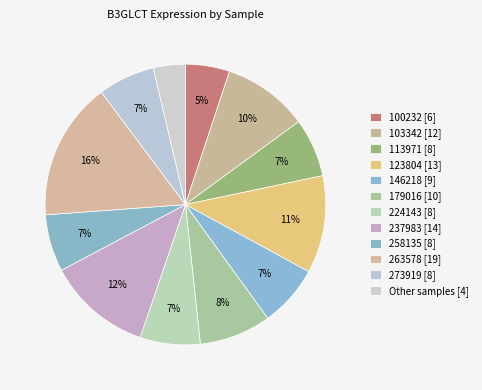

Which category has the biggest portion of the pie?

263578